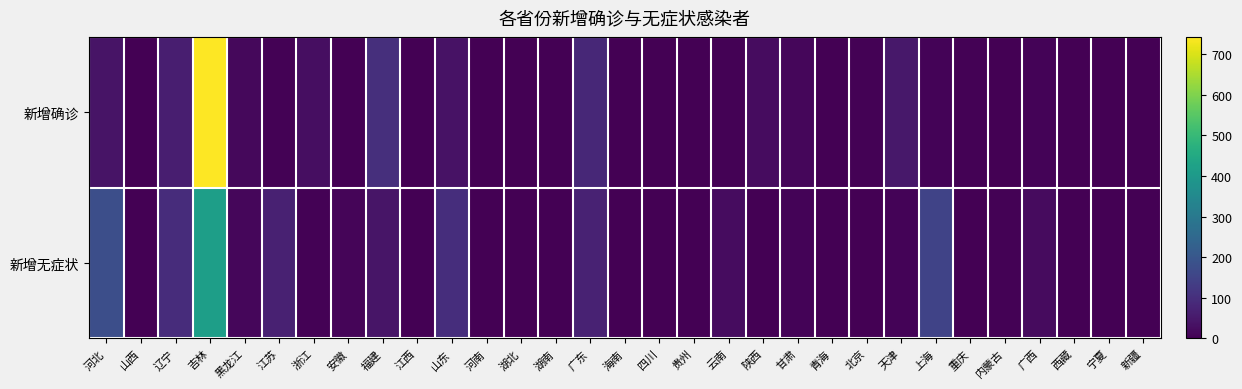

Which series has the widest spread of values?

新增确诊